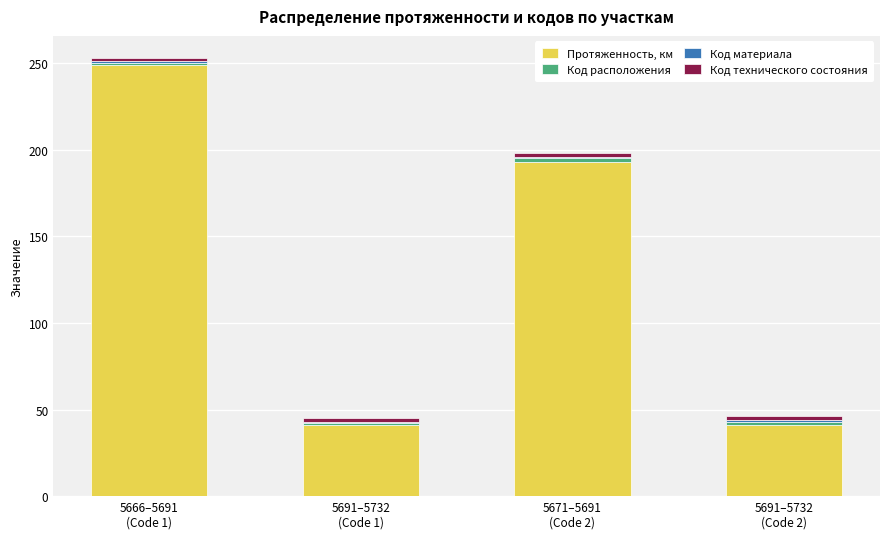

What is the total value across all series at 5691–5732
(Code 2)?

46